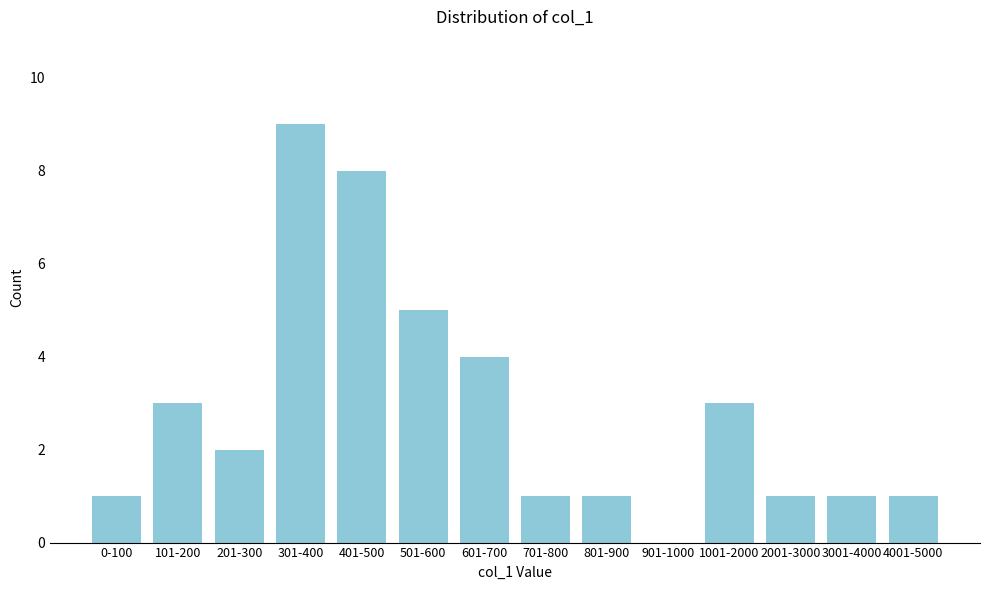

Reading right to left, extract all data points from this chart.

4001-5000=1	3001-4000=1	2001-3000=1	1001-2000=3	901-1000=0	801-900=1	701-800=1	601-700=4	501-600=5	401-500=8	301-400=9	201-300=2	101-200=3	0-100=1